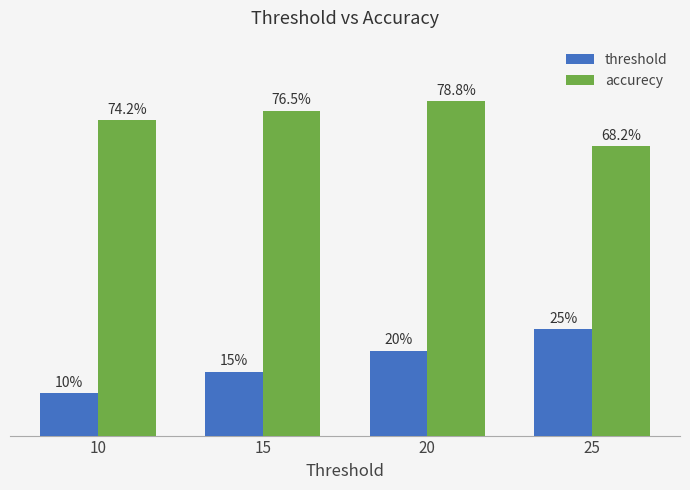

Rank the series by their average value, from highest to lowest.

accurecy, threshold